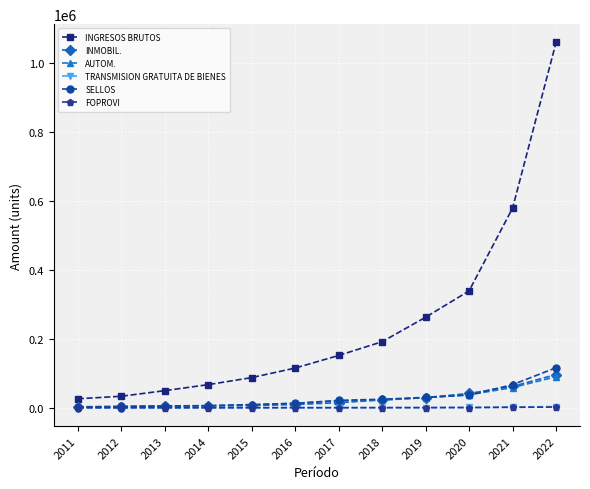

Is it true that AUTOM. equals 13240.7 at 2016?

True